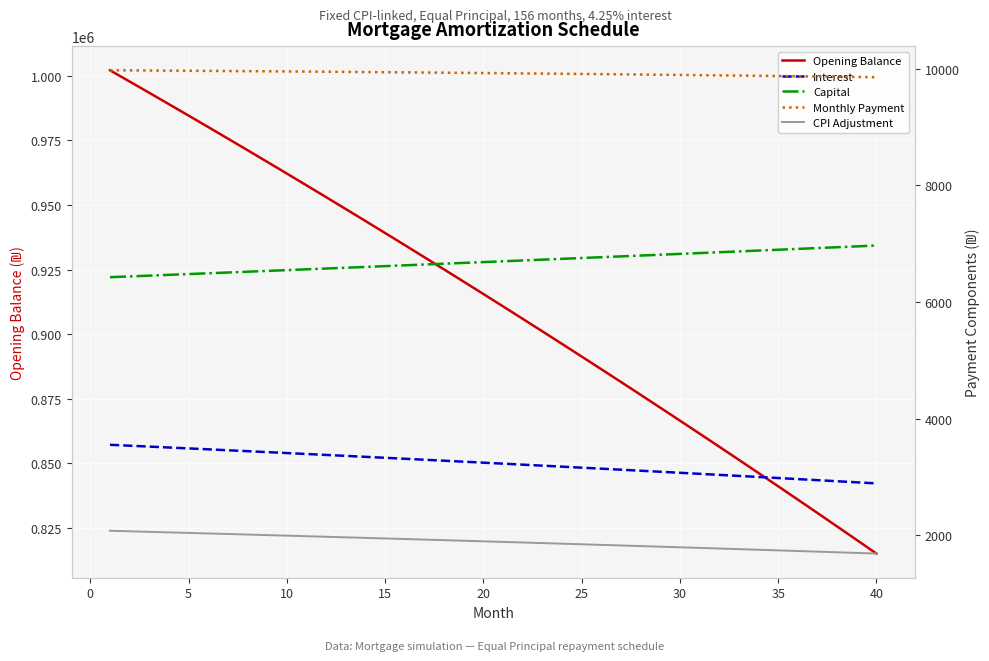

How many data points in Opening Balance are less than 915530?

20